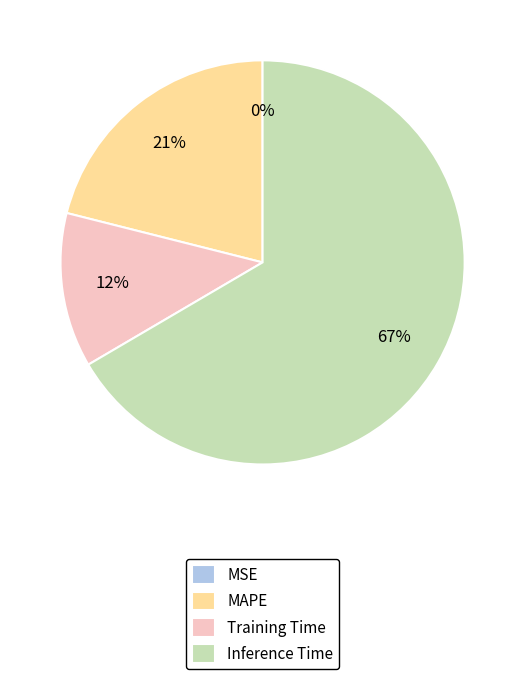

Which has a higher value, MAPE or Training Time?

MAPE